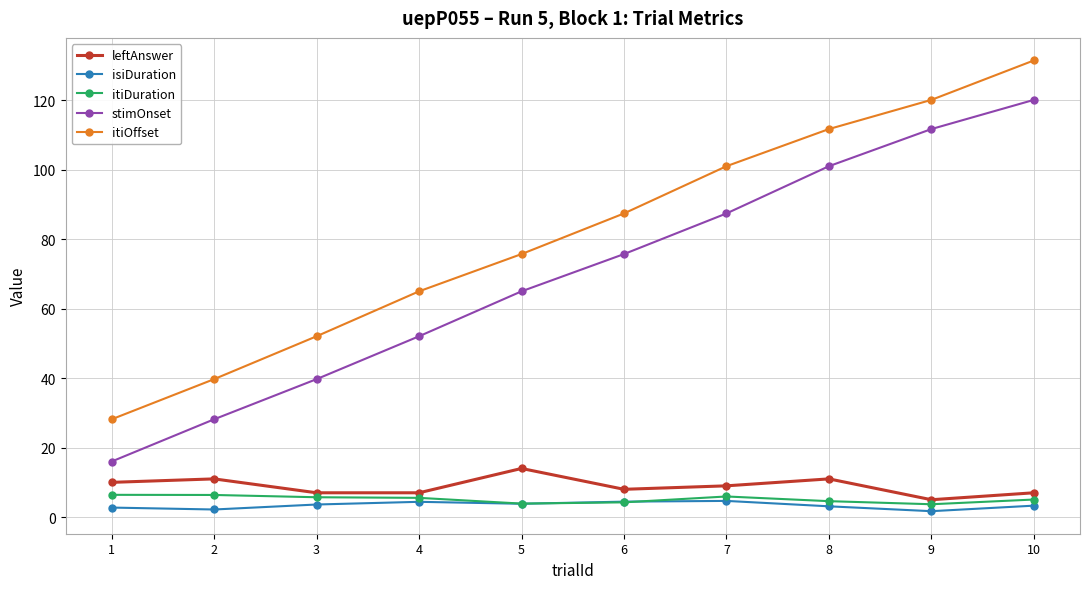

What is the spread (max minus min) of values at 8?

108.6